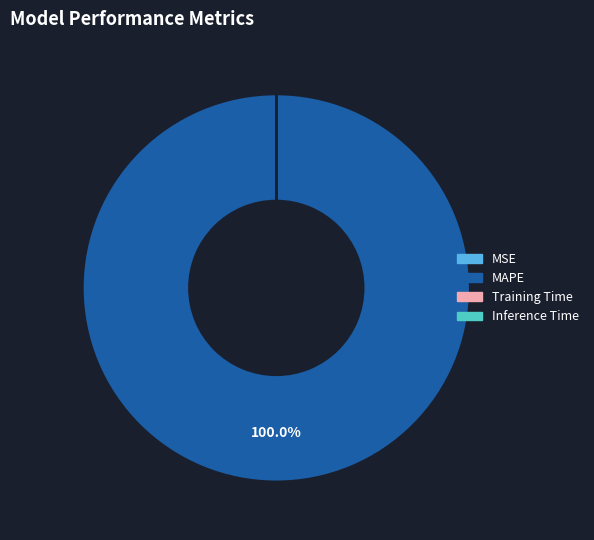

Which category has the biggest portion of the pie?

MAPE